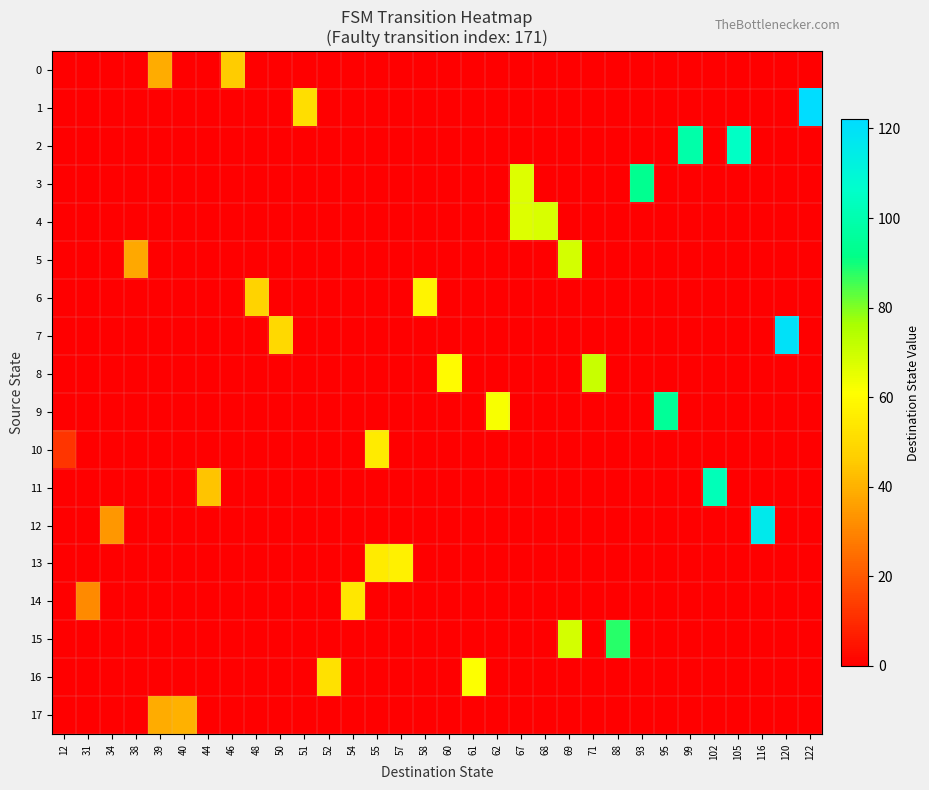

What is the spread (max minus min) of values at 55?

55